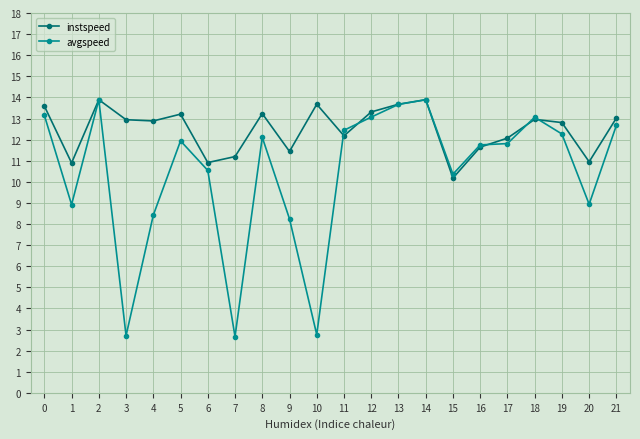

Rank the series at 1 from highest to lowest value.

instspeed, avgspeed